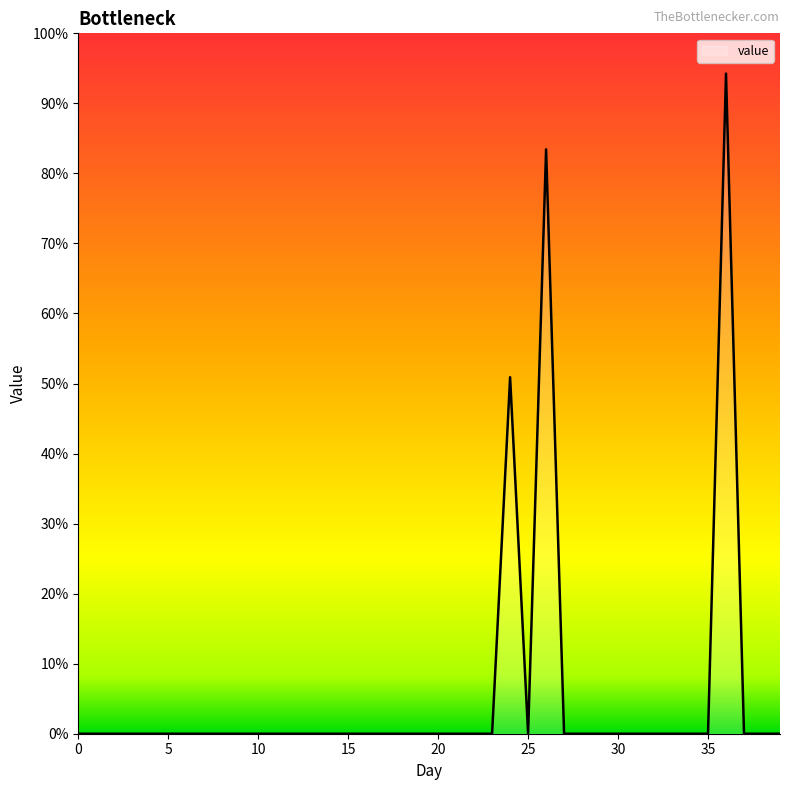

How many points are higher than both their immediate neighbors (excluding endpoints)?

3